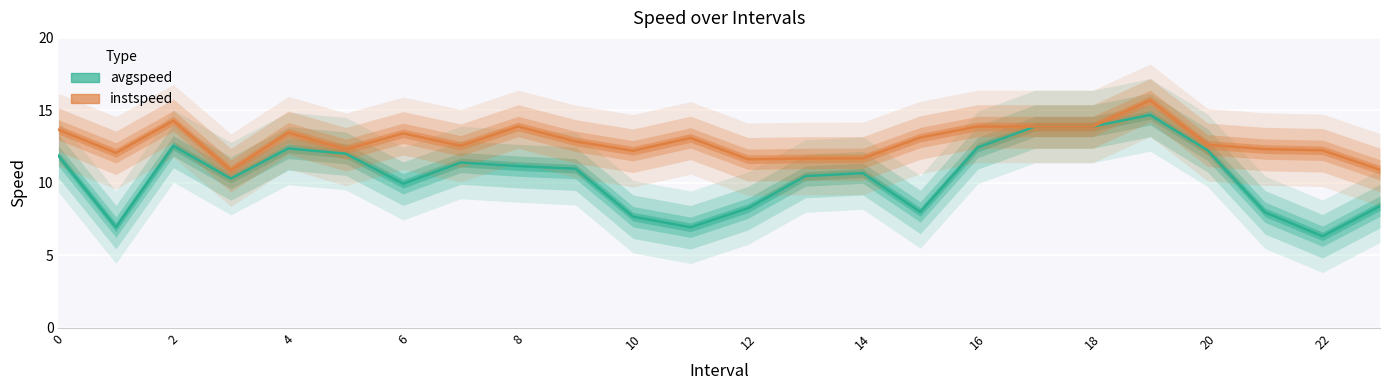

Which series changed the most between 5 and 6?

avgspeed